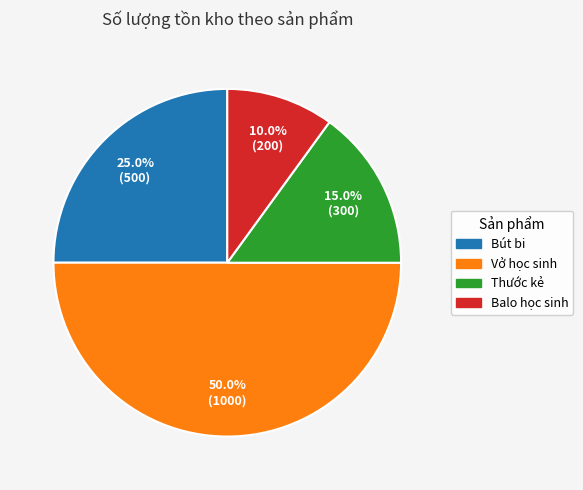

Does Thước kẻ represent more than half of the total?

No